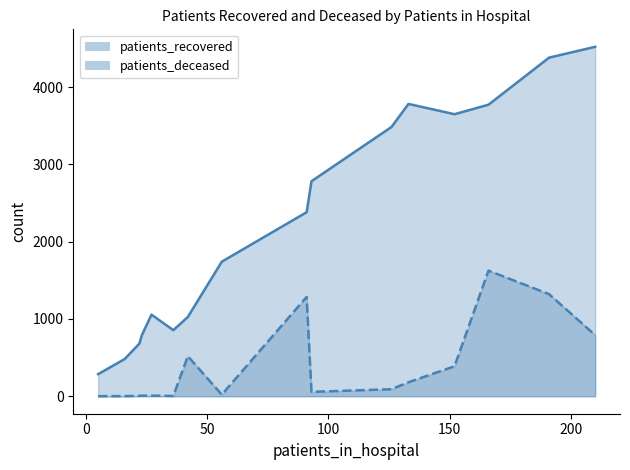

What is the lowest value of the patients_deceased series?

1